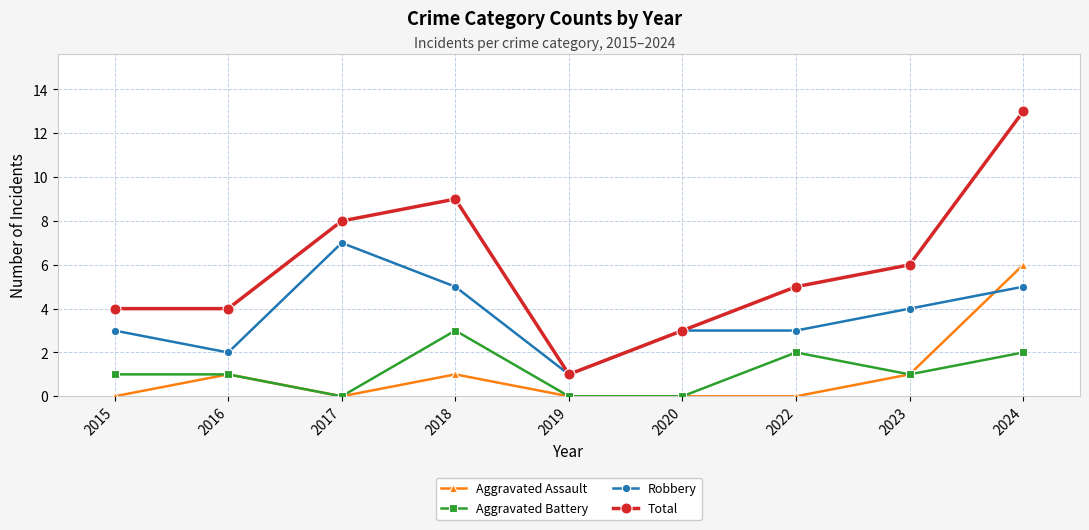

What is the value of the Robbery point at the 8th from the left?

4